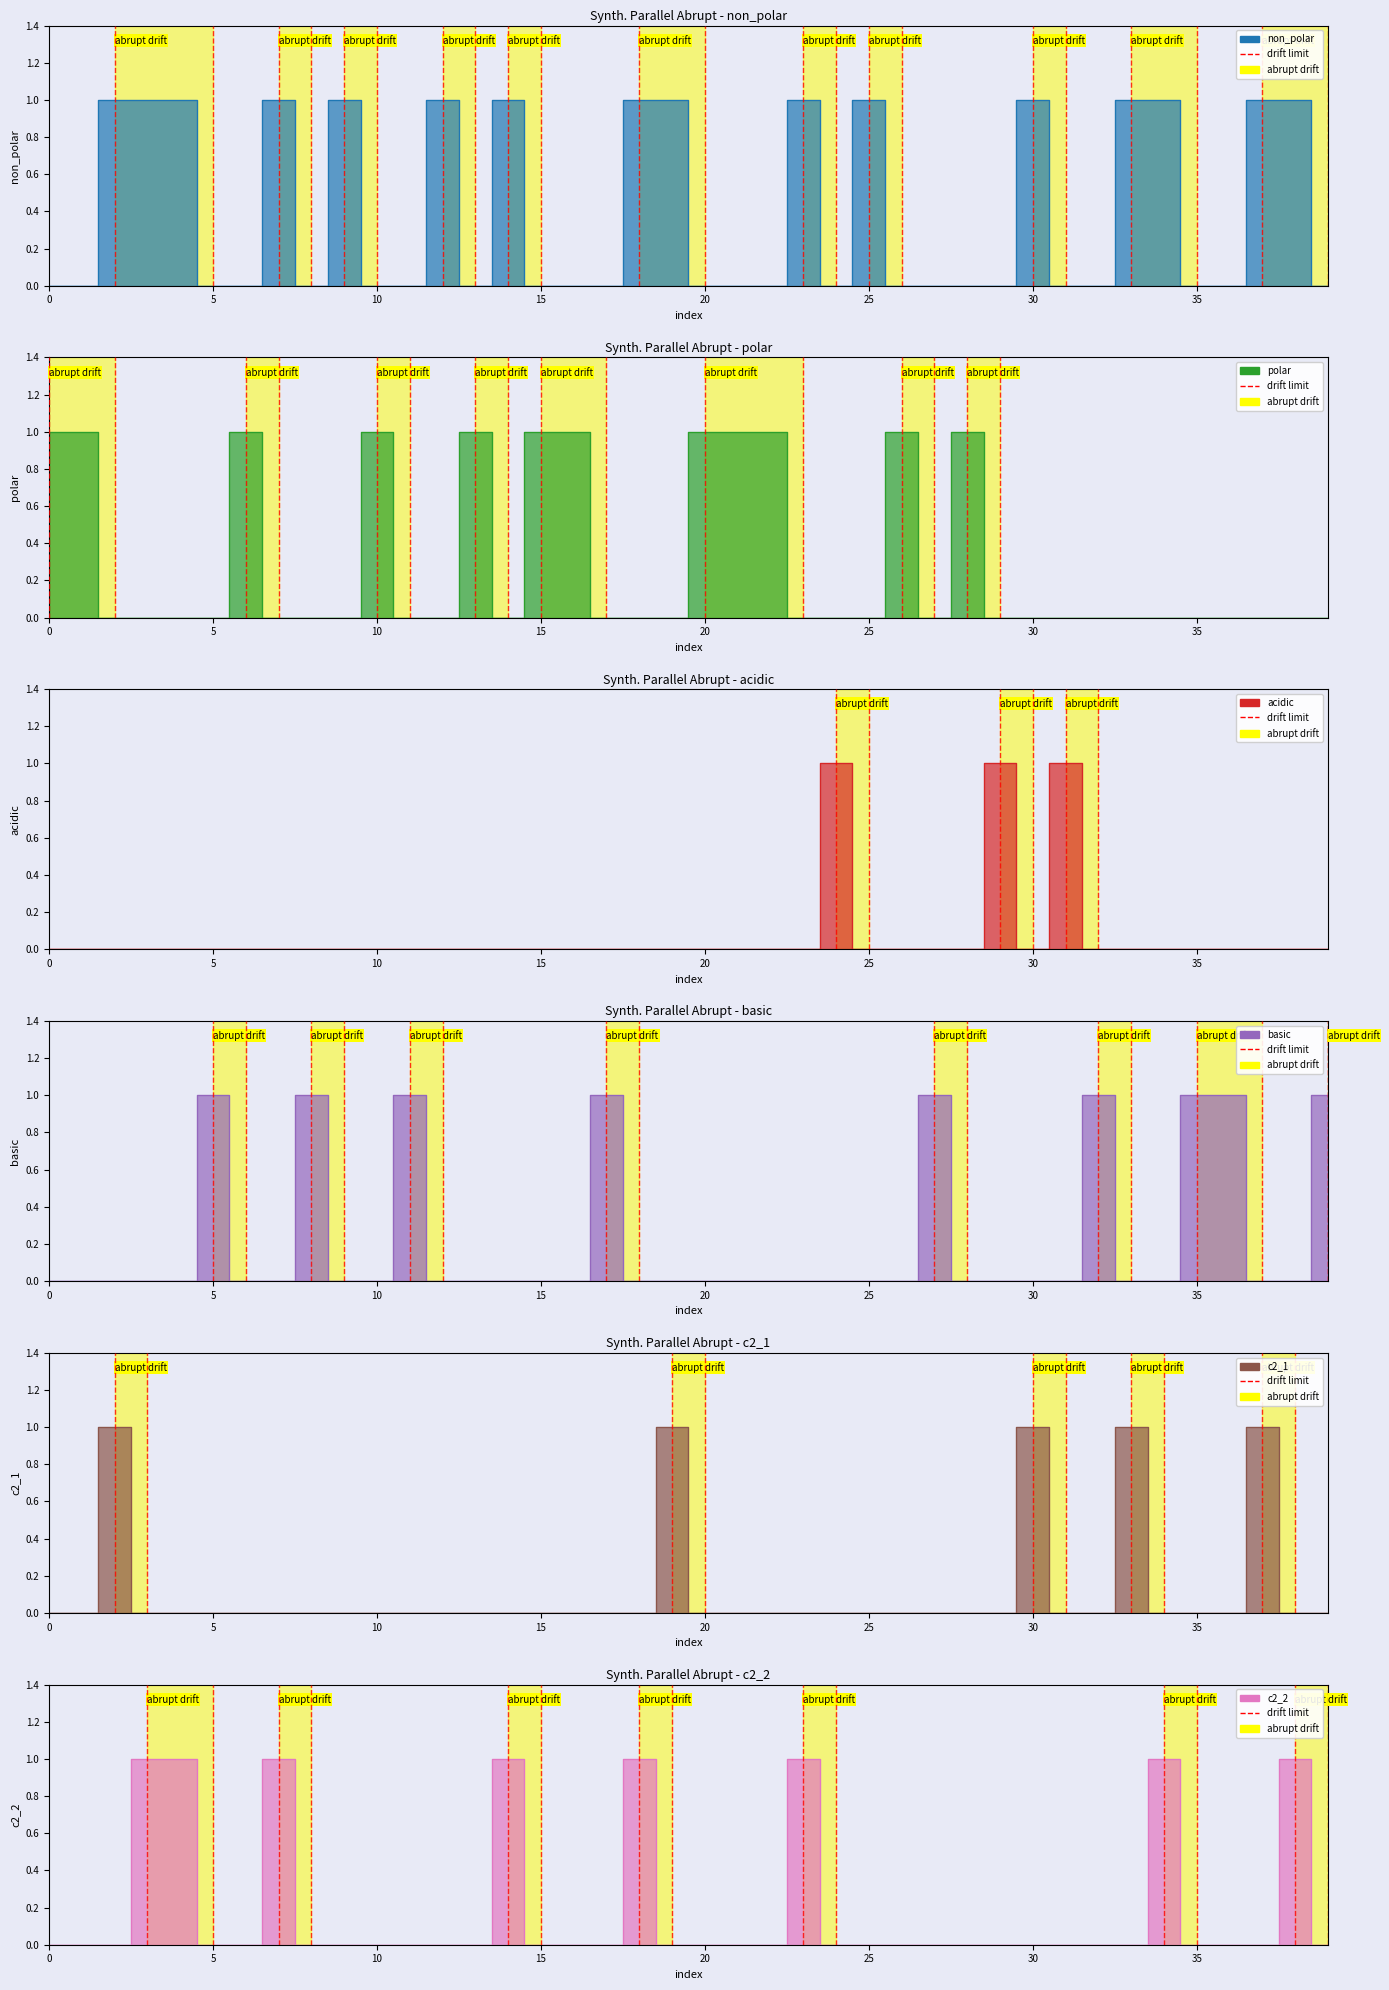

In polar, how many points are lower than both neighbors (excluding endpoints)?

2